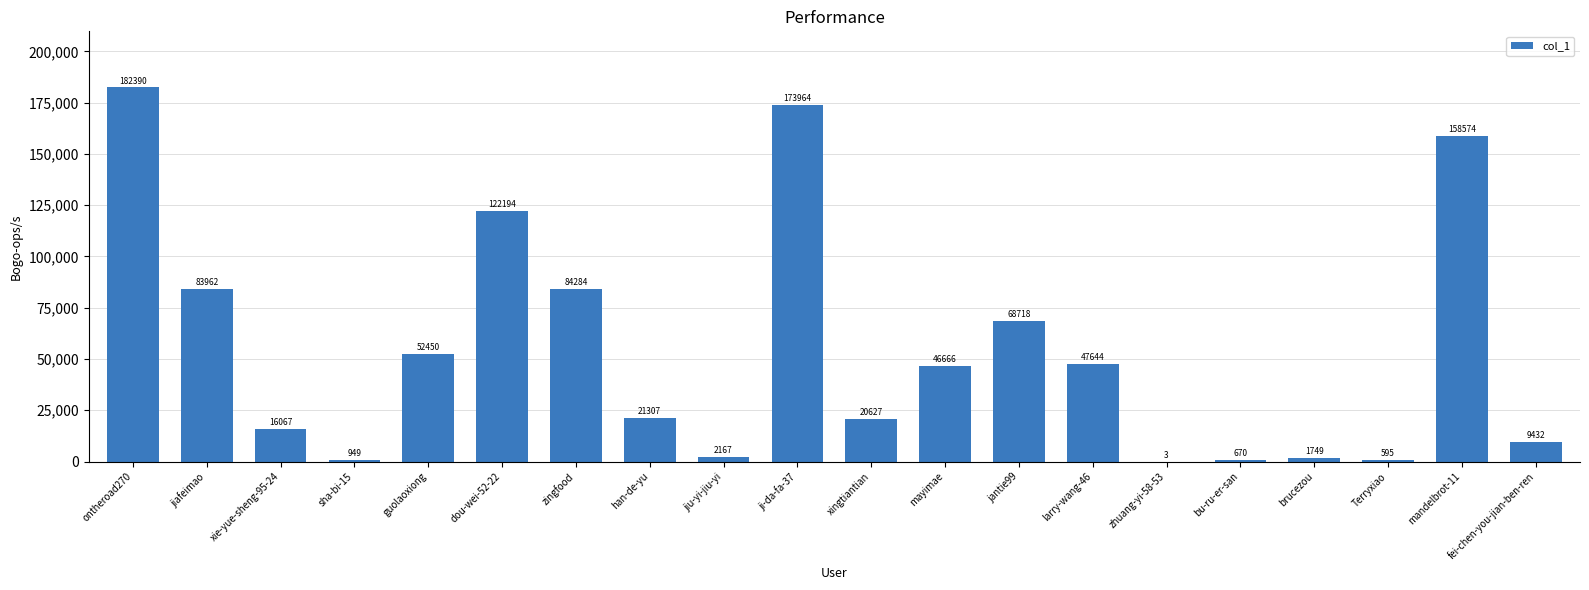

Reading left to right, transcribe all the data shown in this chart.

ontheroad270=182390	jiafeimao=83962	xie-yue-sheng-95-24=16067	sha-bi-15=949	guolaoxiong=52450	dou-wei-52-22=122194	zingfood=84284	han-de-yu=21307	jiu-yi-jiu-yi=2167	ji-da-fa-37=173964	xingtiantian=20627	mayimae=46666	jantie99=68718	larry-wang-46=47644	zhuang-yi-58-53=3	bu-ru-er-san=670	brucezou=1749	Terryxiao=595	mandelbrot-11=158574	fei-chen-you-jian-ben-ren=9432